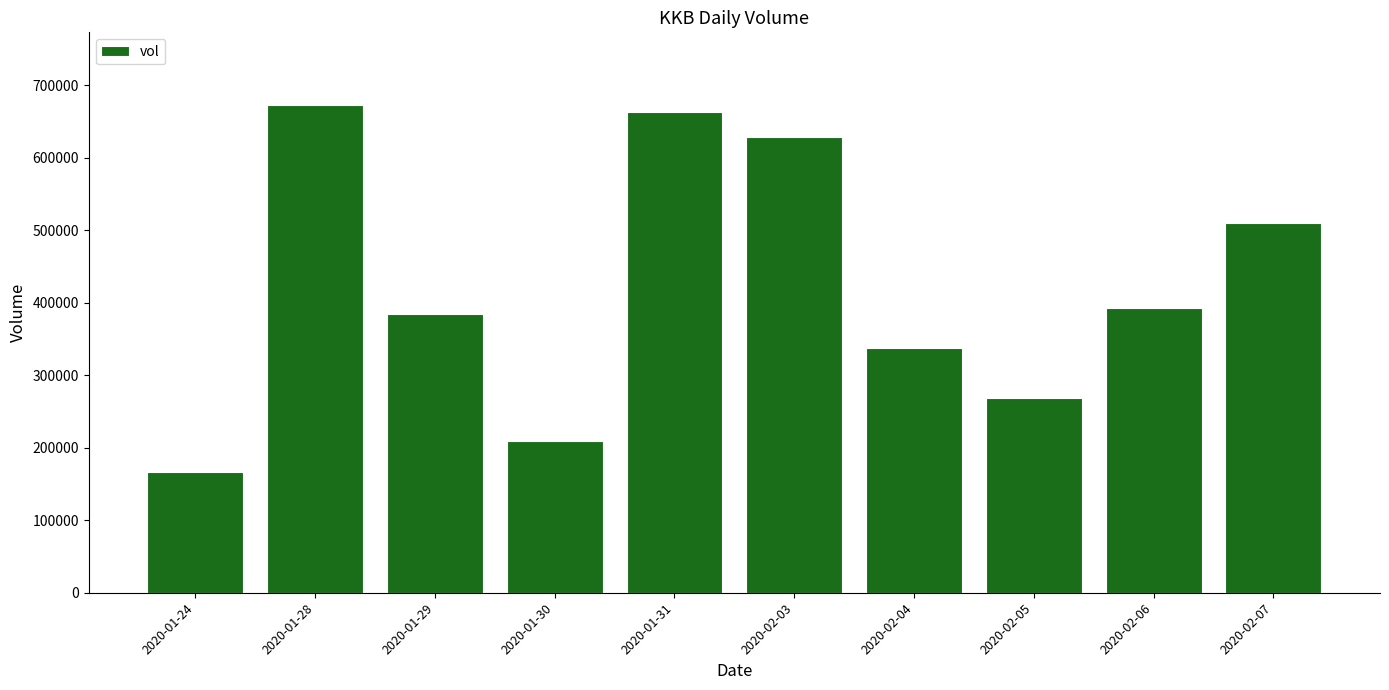

What is the label of the 5th bar from the left?

2020-01-31